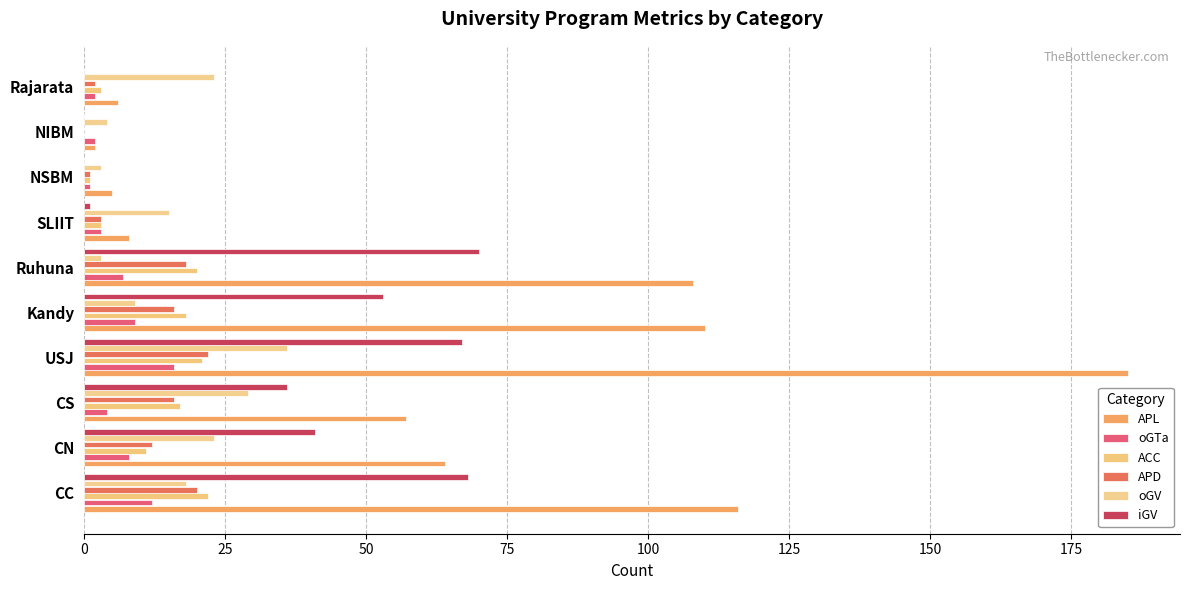

What is the minimum value for oGV?

3